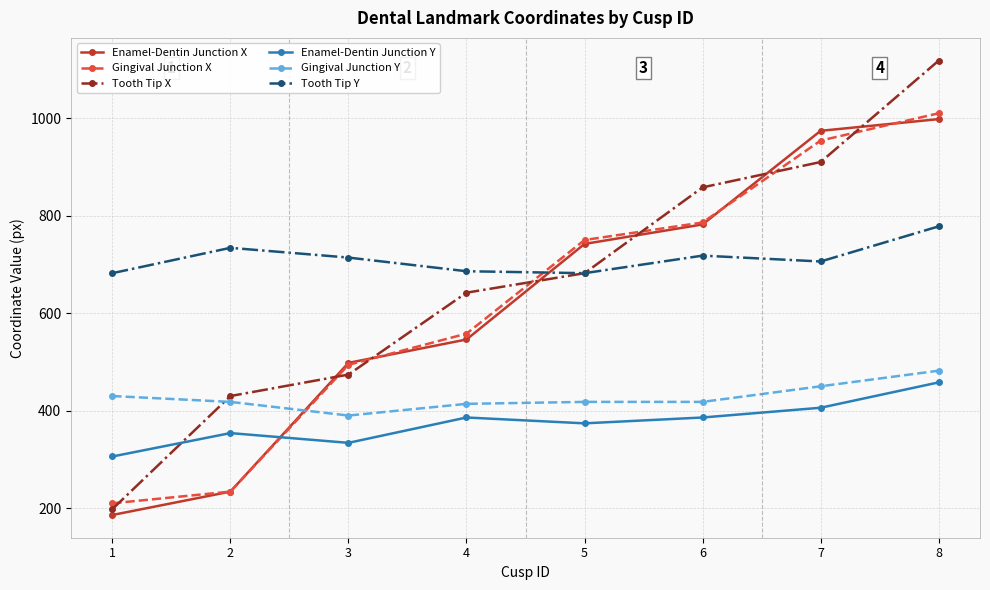

How many categories are shown in the chart?

8